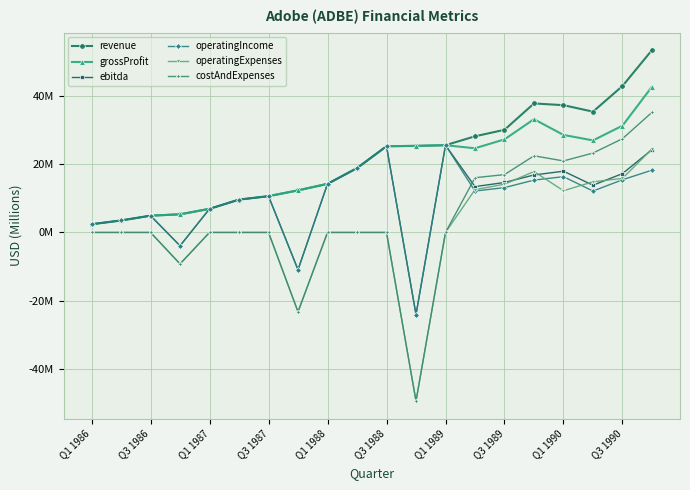

Which series has the largest range (max minus min)?

costAndExpenses